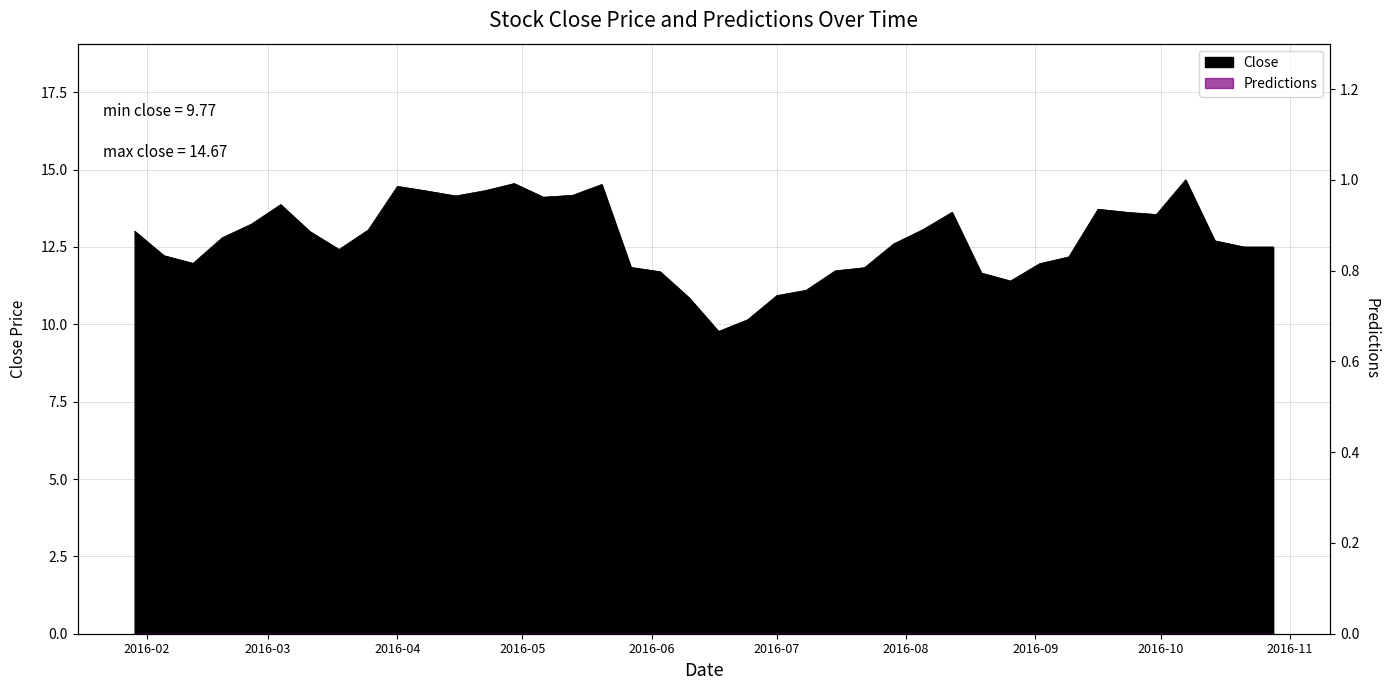

What position from the left is 2016-10?

9